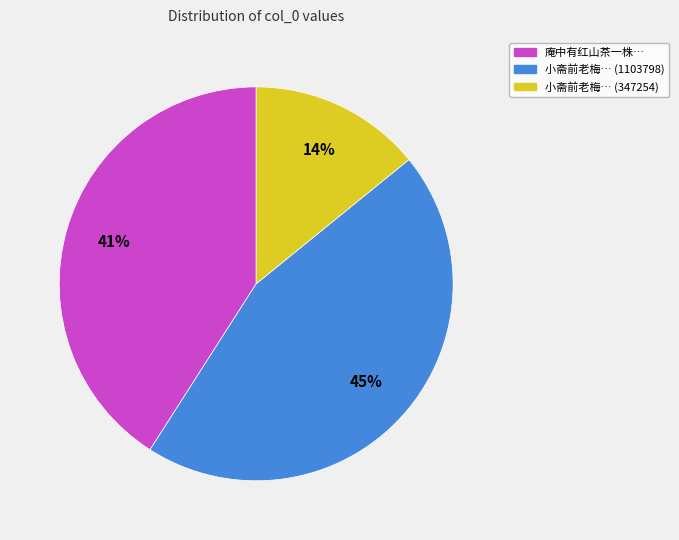

Is there a majority slice in this chart?

No